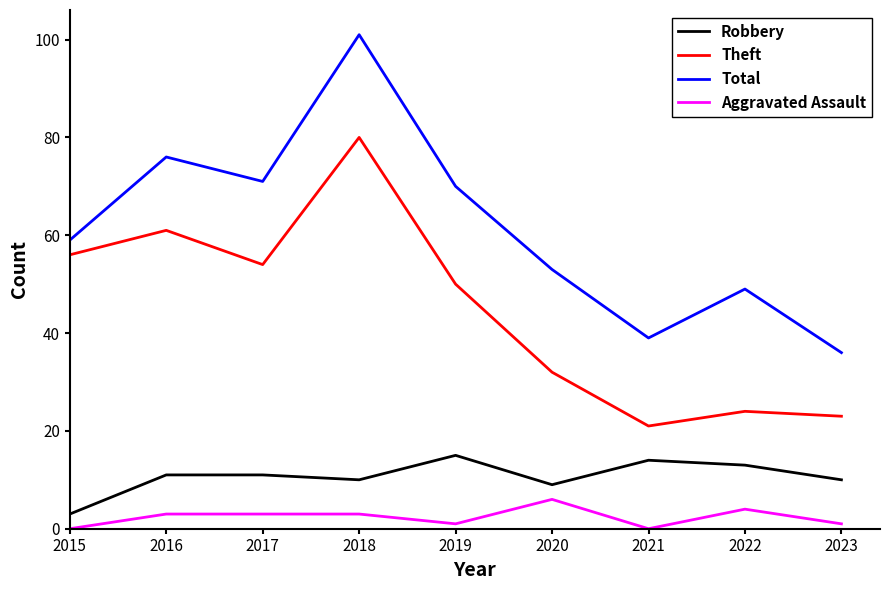

At 2023, list the series in order from largest to smallest.

Total, Theft, Robbery, Aggravated Assault